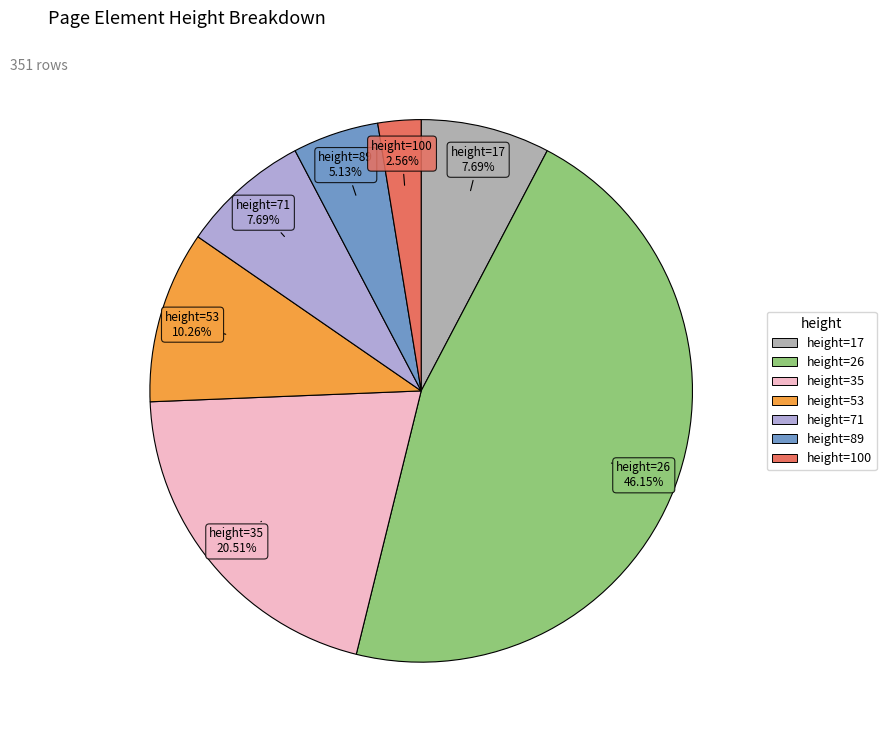

To the nearest percent, what is the difference between the largest and smallest slice percentages?

44%